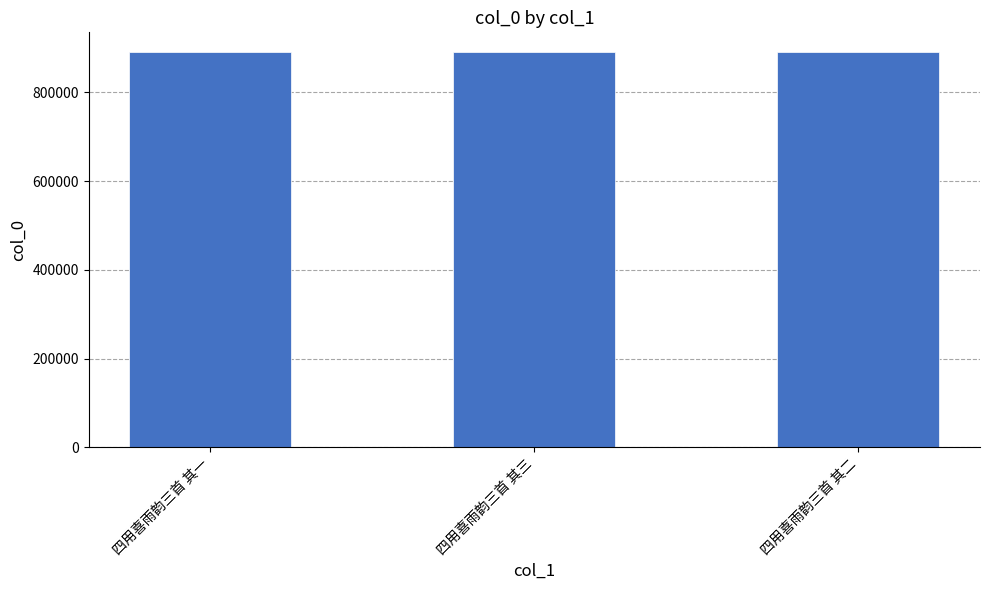

What is the sum of the values at 四用喜雨韵三首 其一 and 四用喜雨韵三首 其三?

1781192